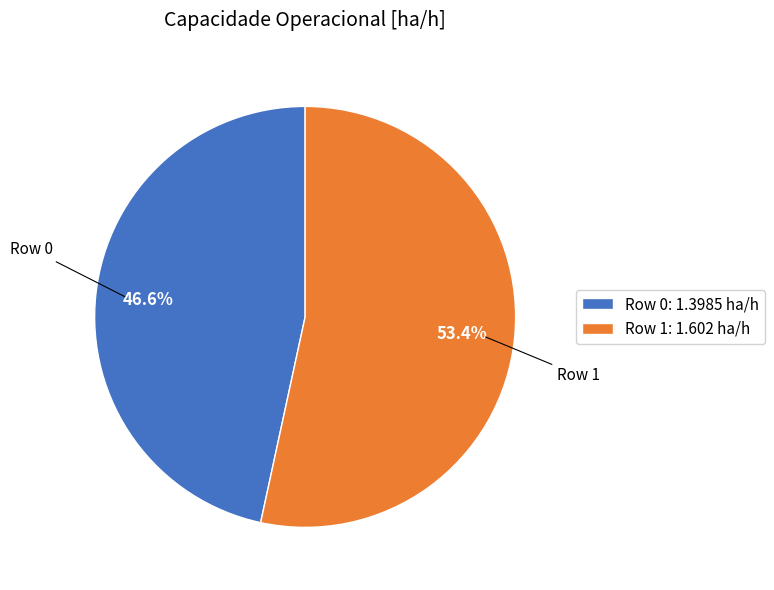

How much of the chart is everything except Row 0?

53.4%